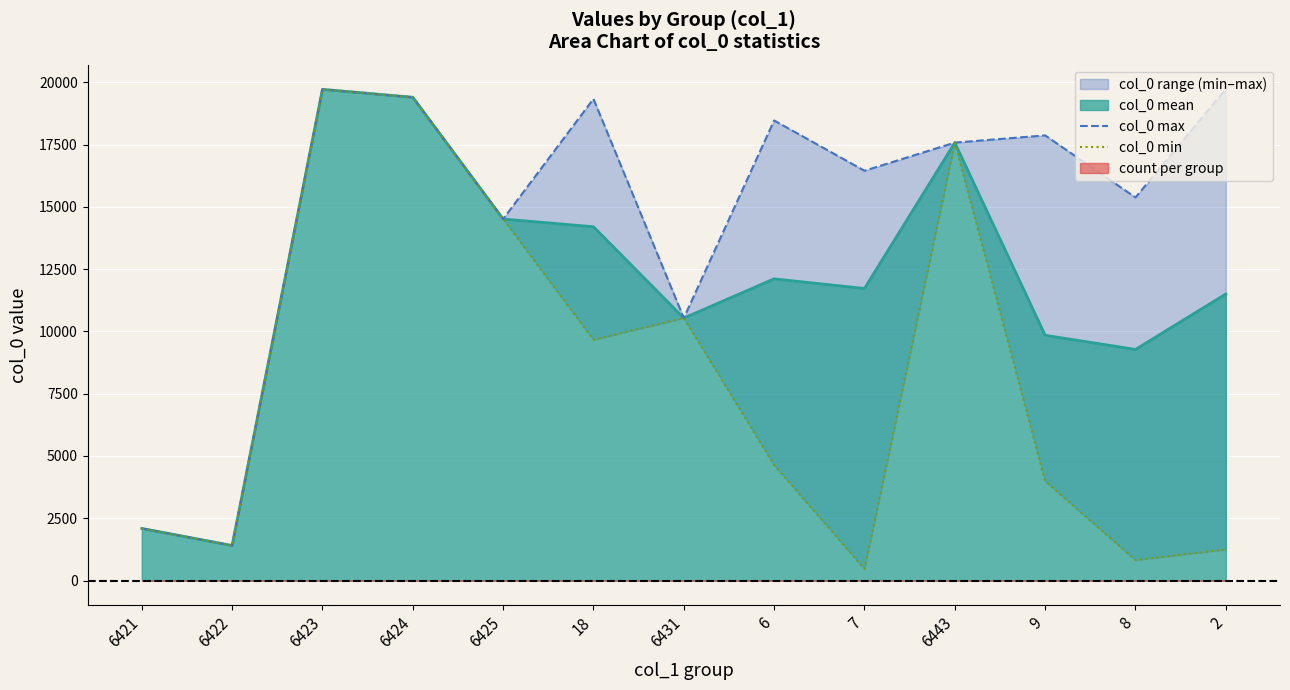

At which category does col_0 min reach its first local peak?

6423